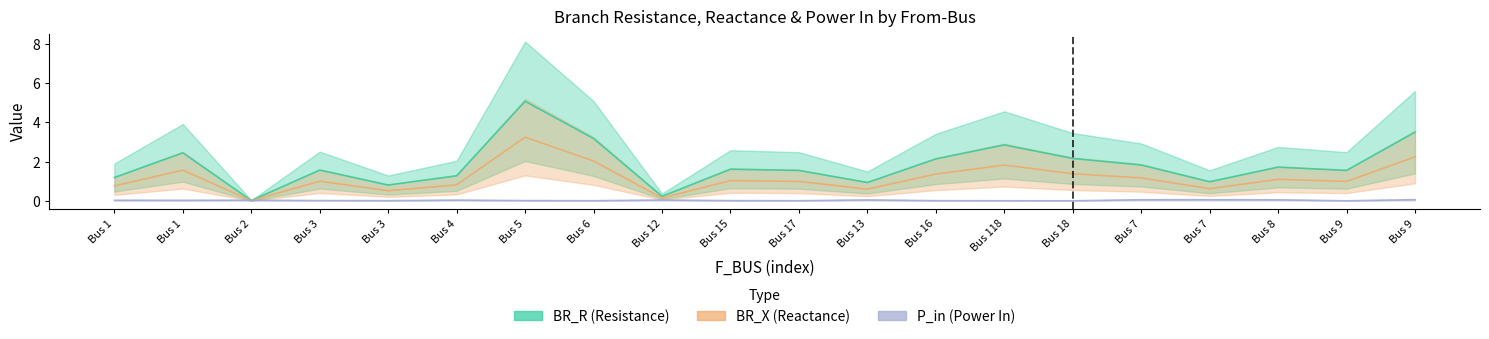

At which category is the sum across all series the highest?

Bus 5